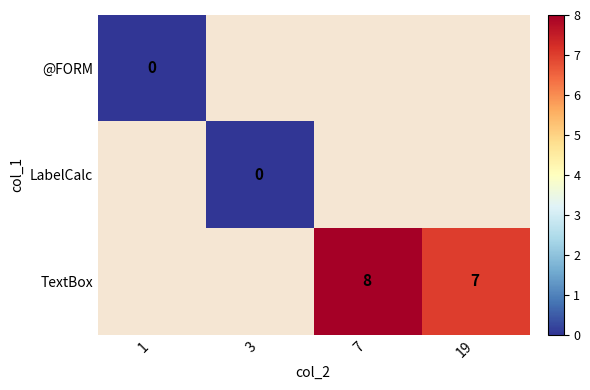

Which label corresponds to the largest value in the chart?

7